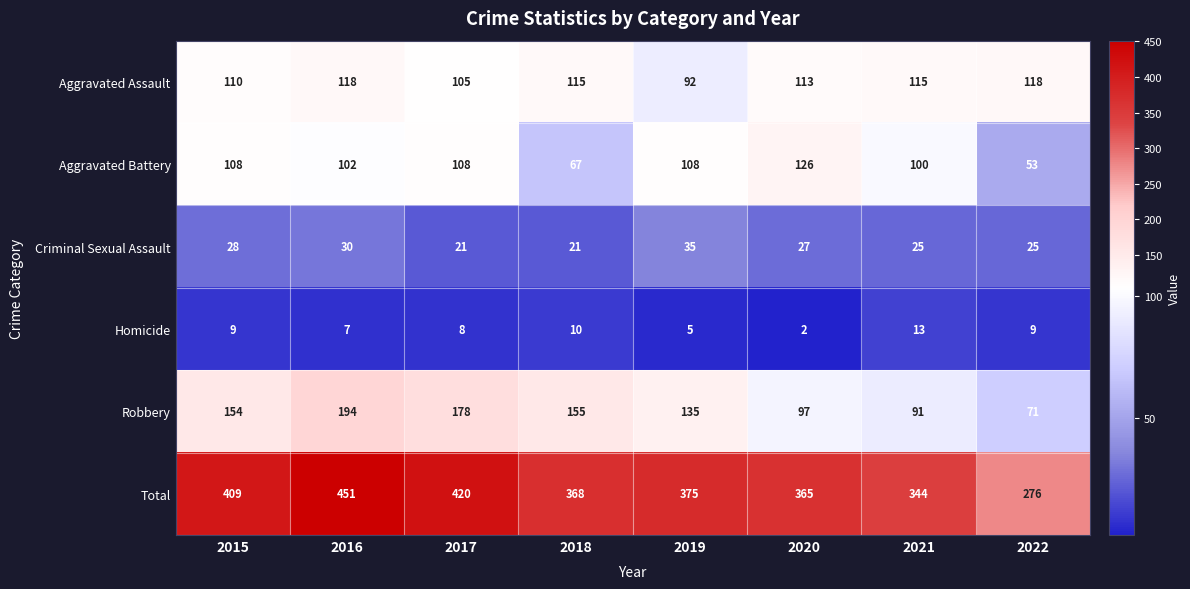

Rank the series at 2021 from lowest to highest value.

Homicide, Criminal Sexual Assault, Robbery, Aggravated Battery, Aggravated Assault, Total